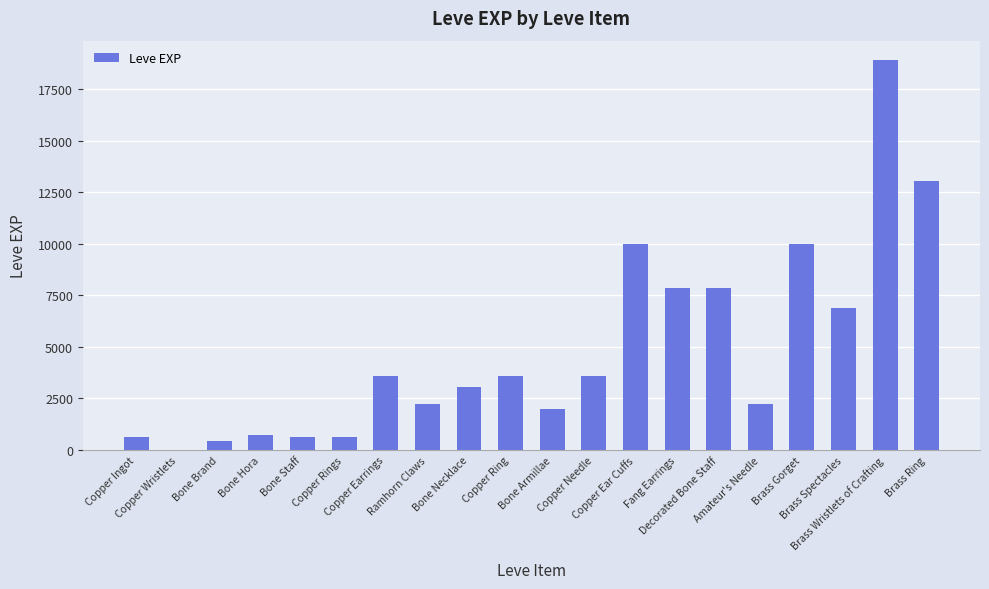

How many distinct data groups are displayed?

1